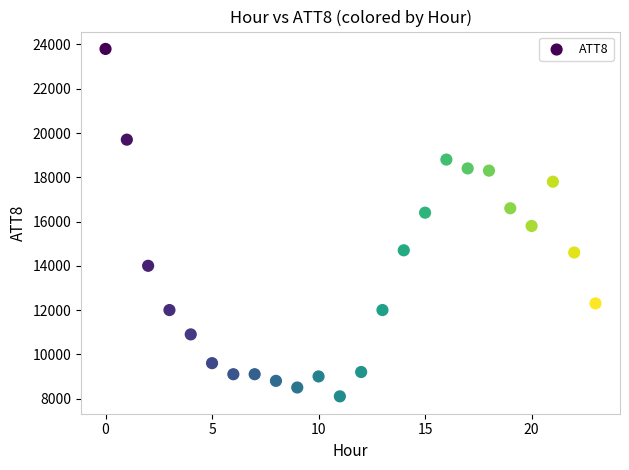

What is the range of Y values (max minus min)?

15700